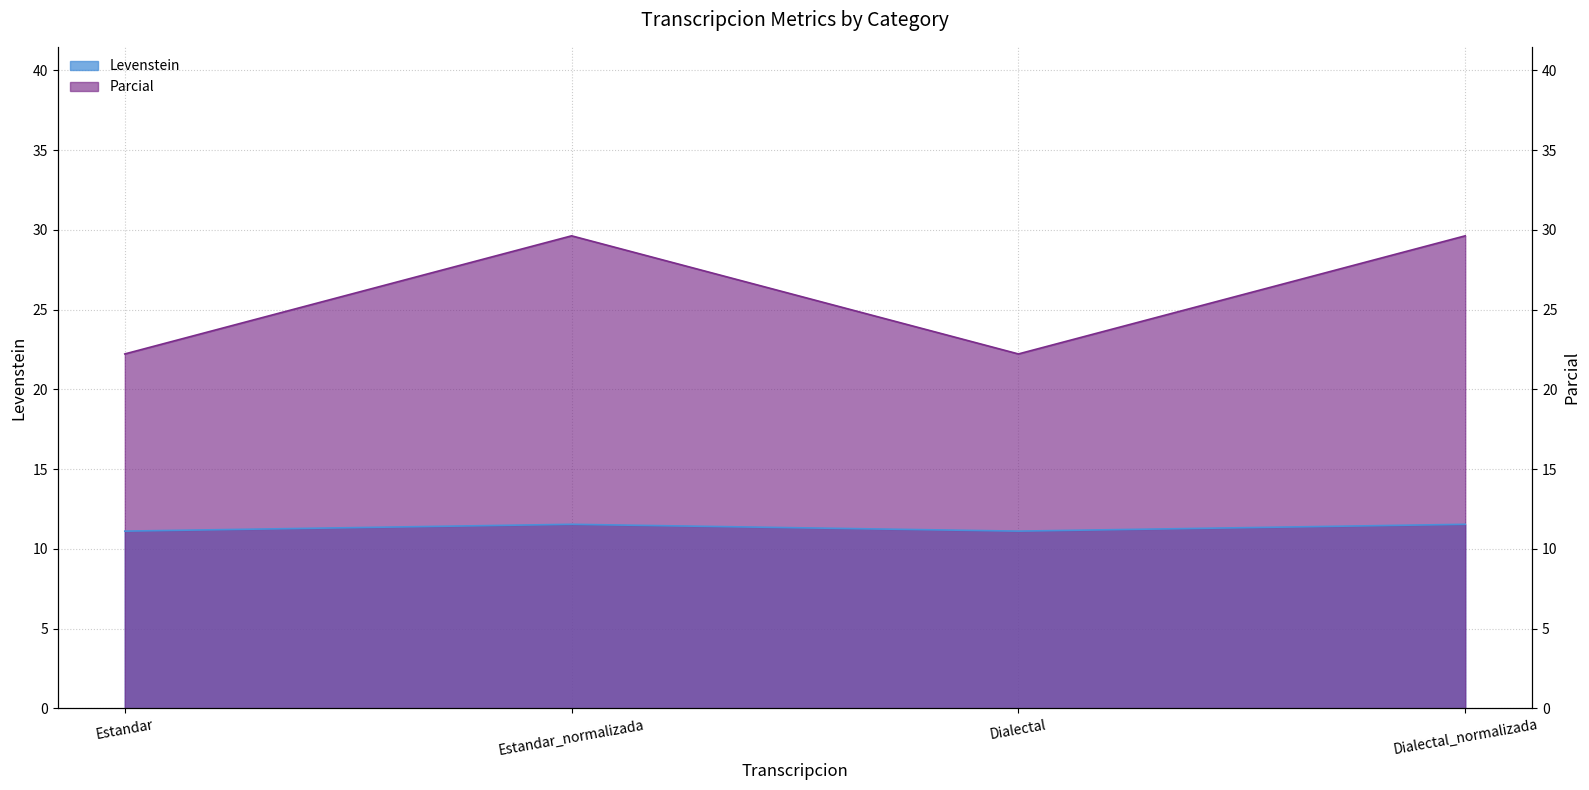

At which label does Levenstein reach its minimum?

Estandar